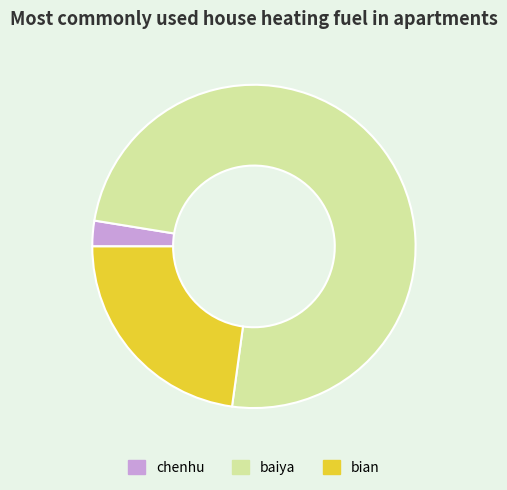

Between chenhu and bian, which is larger?

bian